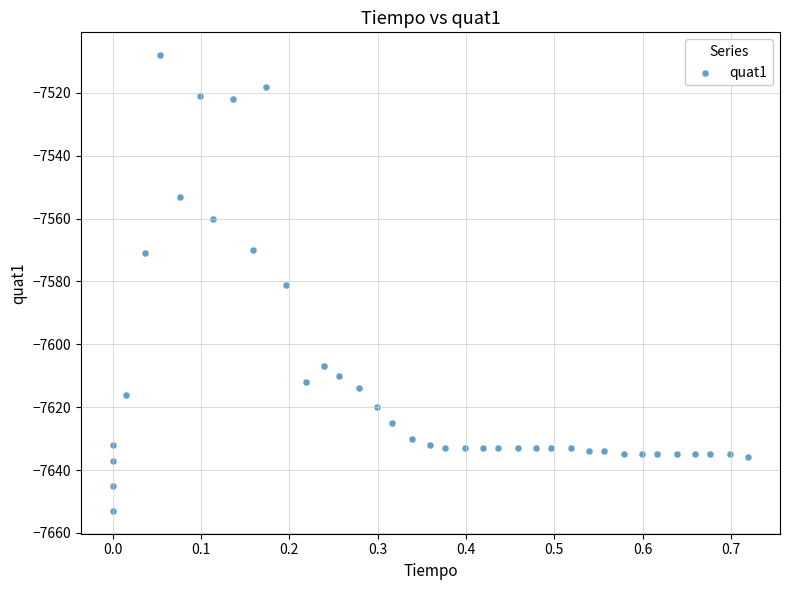

What is the range of Y values (max minus min)?

145